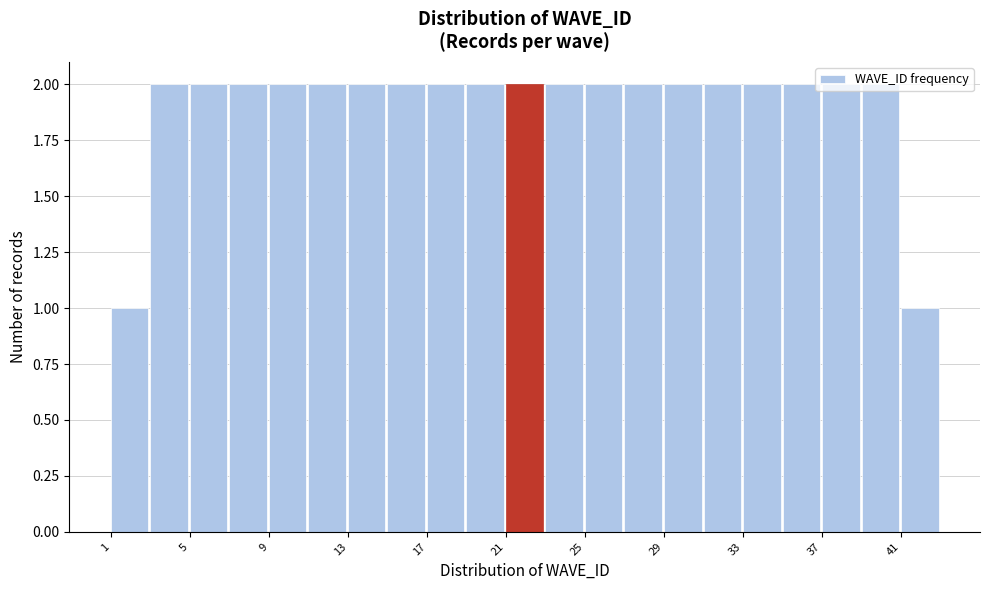

Reading left to right, list every bar in this chart as the range it spans on the x-axis followed by its height. The values are not printed on the chart, so give them approximately, as read against the axis.

1 to 3: 1
3 to 5: 2
5 to 7: 2
7 to 9: 2
9 to 11: 2
11 to 13: 2
13 to 15: 2
15 to 17: 2
17 to 19: 2
19 to 21: 2
21 to 23: 2
23 to 25: 2
25 to 27: 2
27 to 29: 2
29 to 31: 2
31 to 33: 2
33 to 35: 2
35 to 37: 2
37 to 39: 2
39 to 41: 2
41 to 43: 1